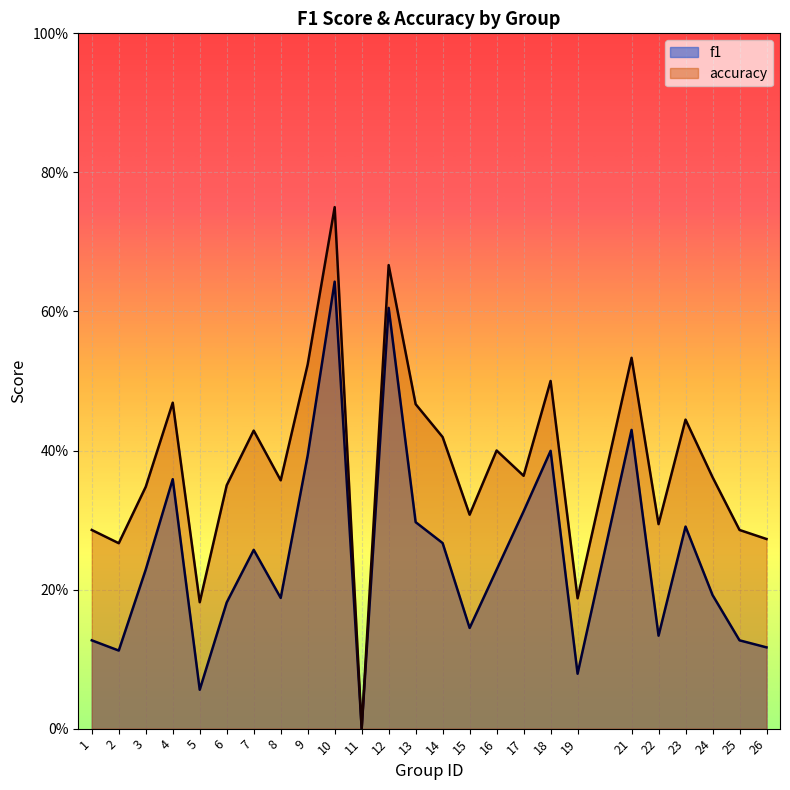

Between 19 and 5, which is larger?

19